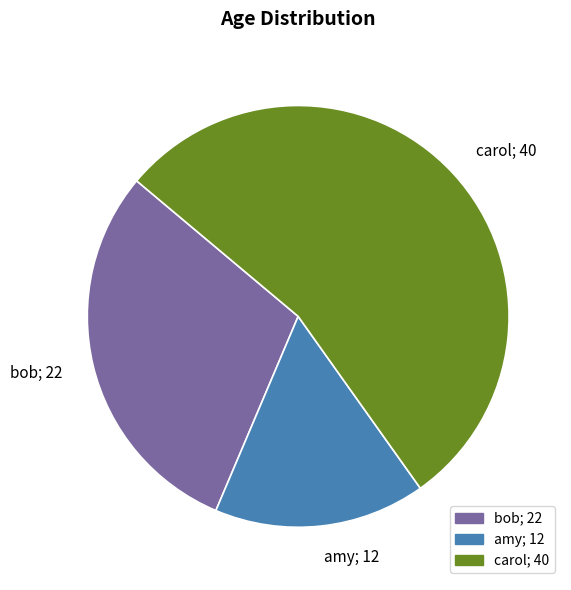

True or false: carol accounts for 54% of the total.

True